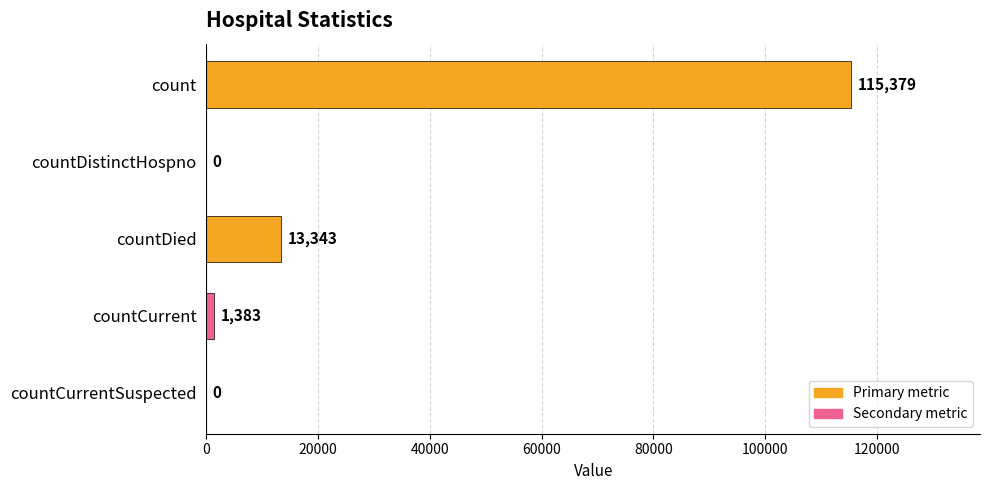

Between count and countDied, which is larger?

count